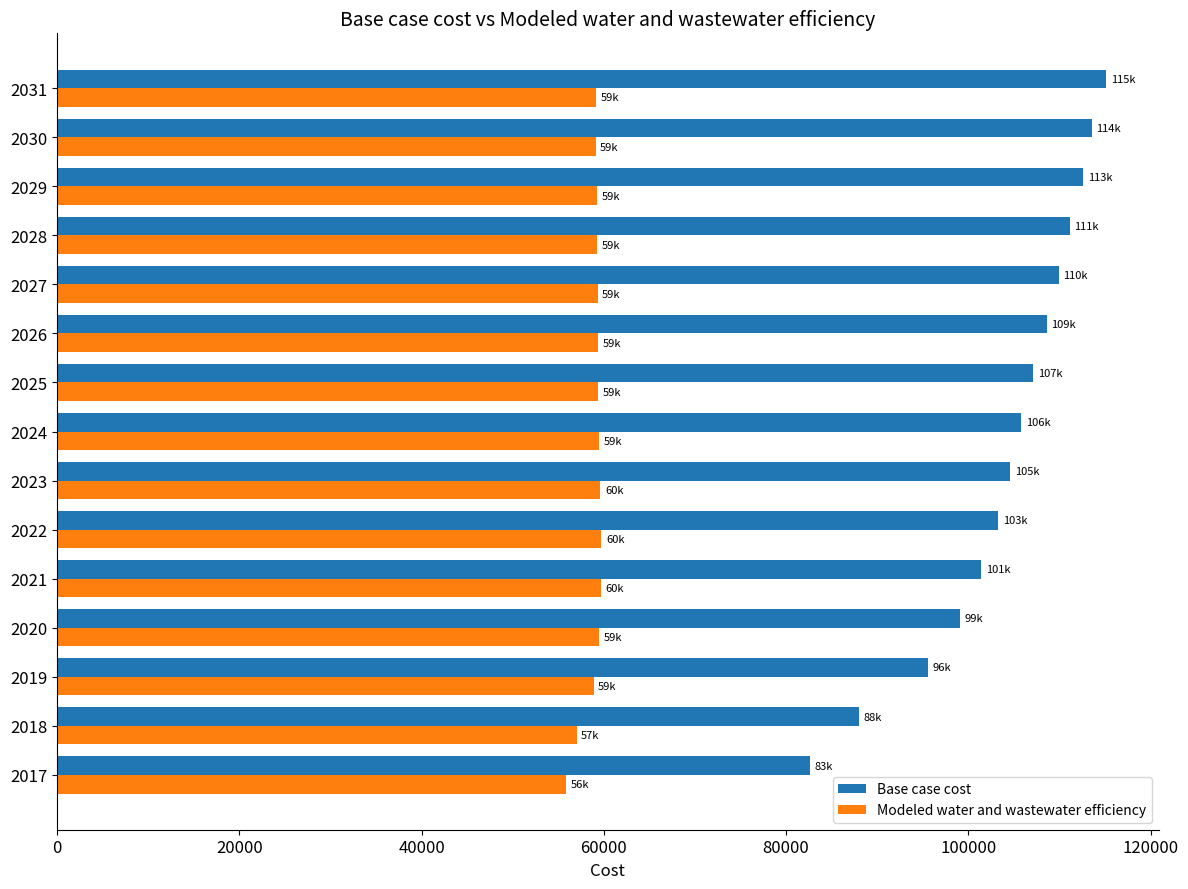

What is the difference between the highest and lowest values at 2018?

31021.8